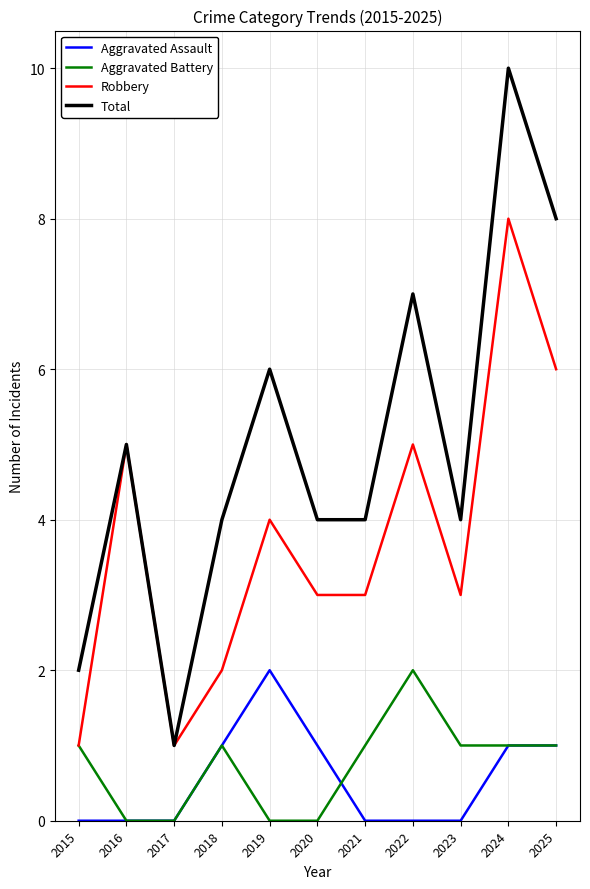

Which series has the largest total across all categories?

Total